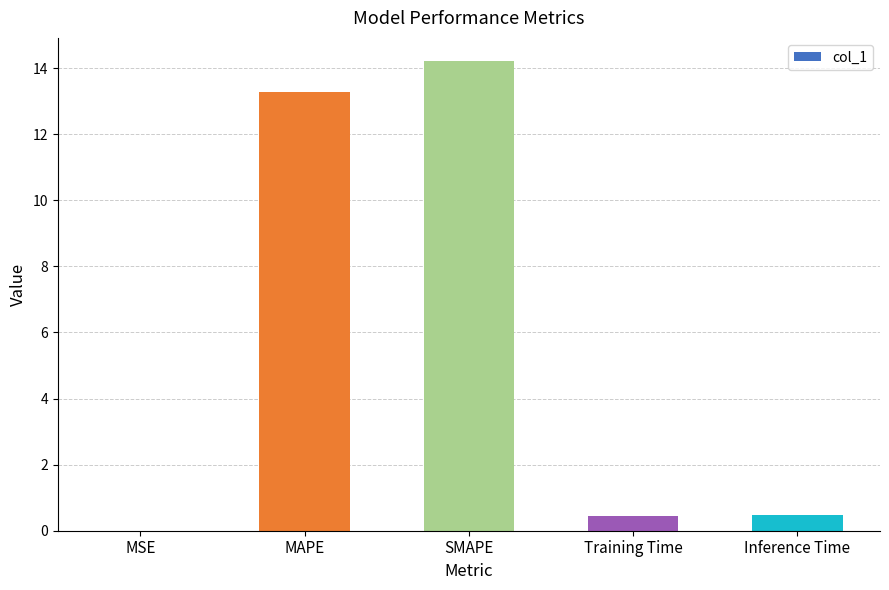

Are the bars grouped side by side (vs. stacked)?

No